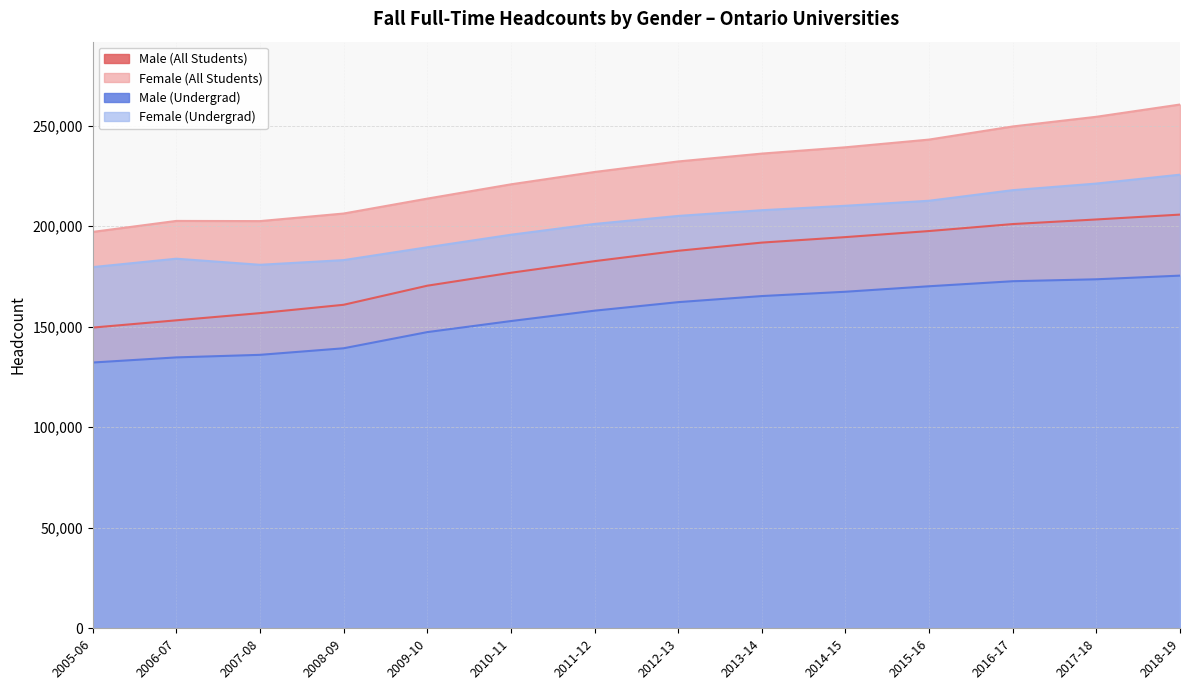

True or false: Female (All Students) has a value of 226931 at 2011-12.

True